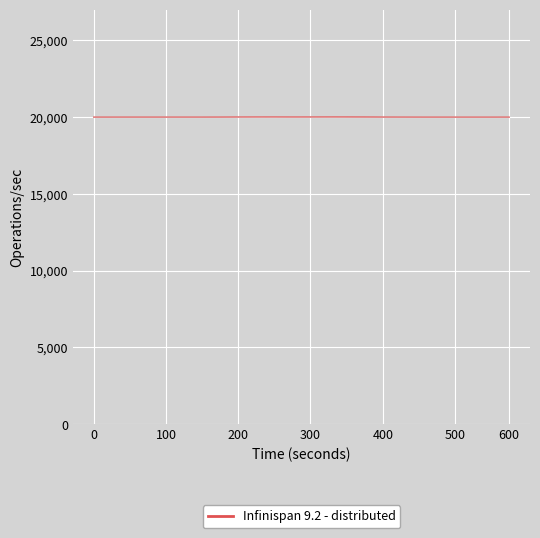

What is the maximum value shown in the chart?

20017.5